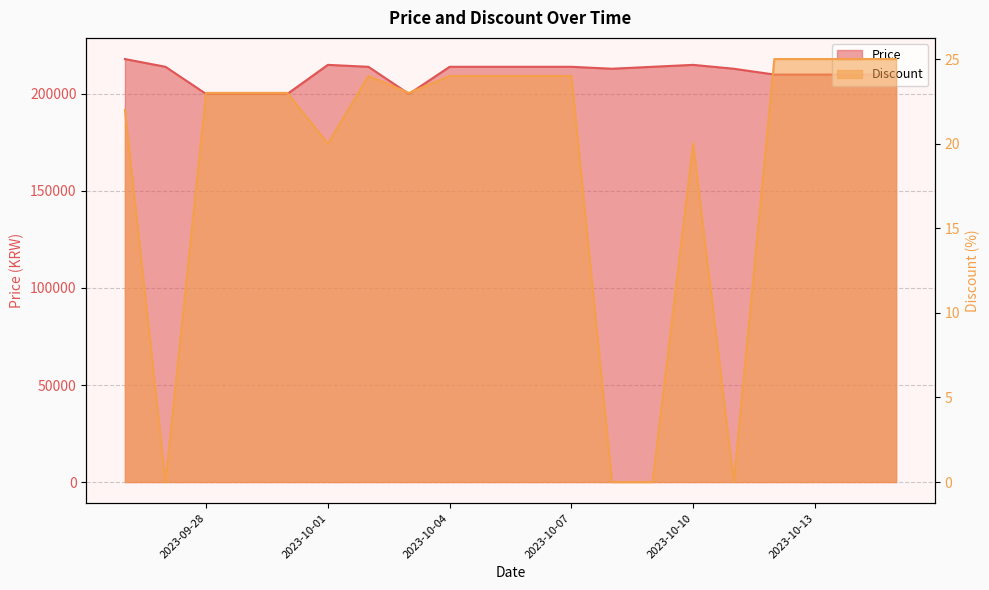

Rank the series by their maximum value, from lowest to highest.

Discount, Price